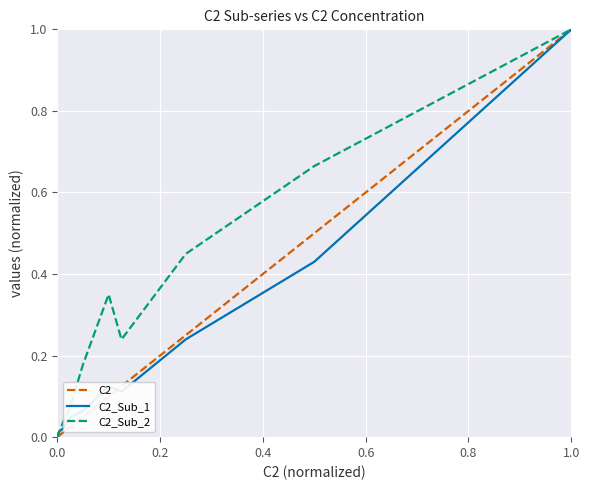

What is the greatest value displayed?

1.0